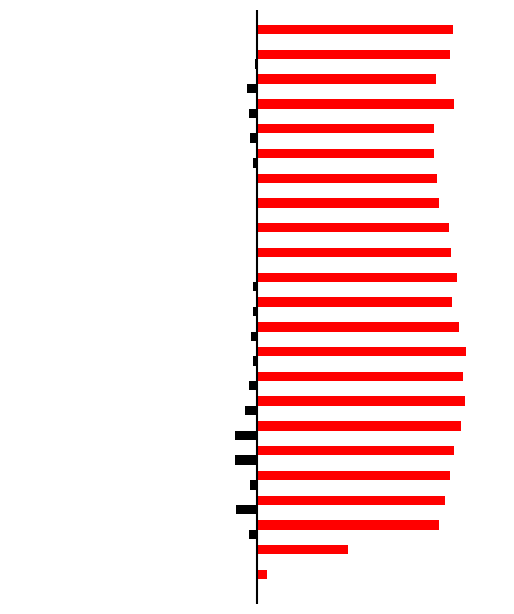

What is the smallest value displayed?

-3.2